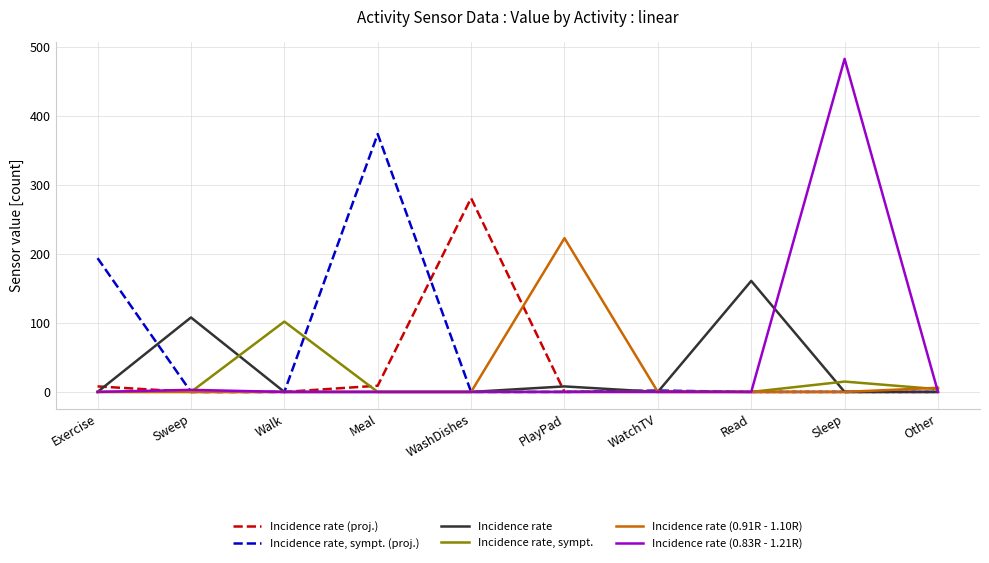

What is the difference between the second highest and second lowest values in the Incidence rate, sympt. (proj.) series?

194